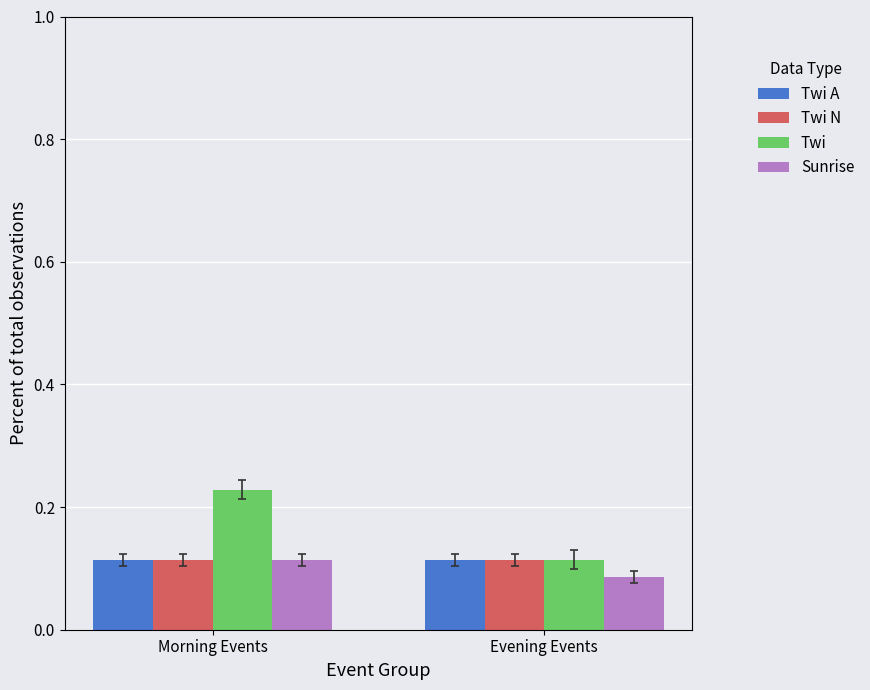

Between Morning Events and Evening Events, which series saw the biggest shift?

Twi